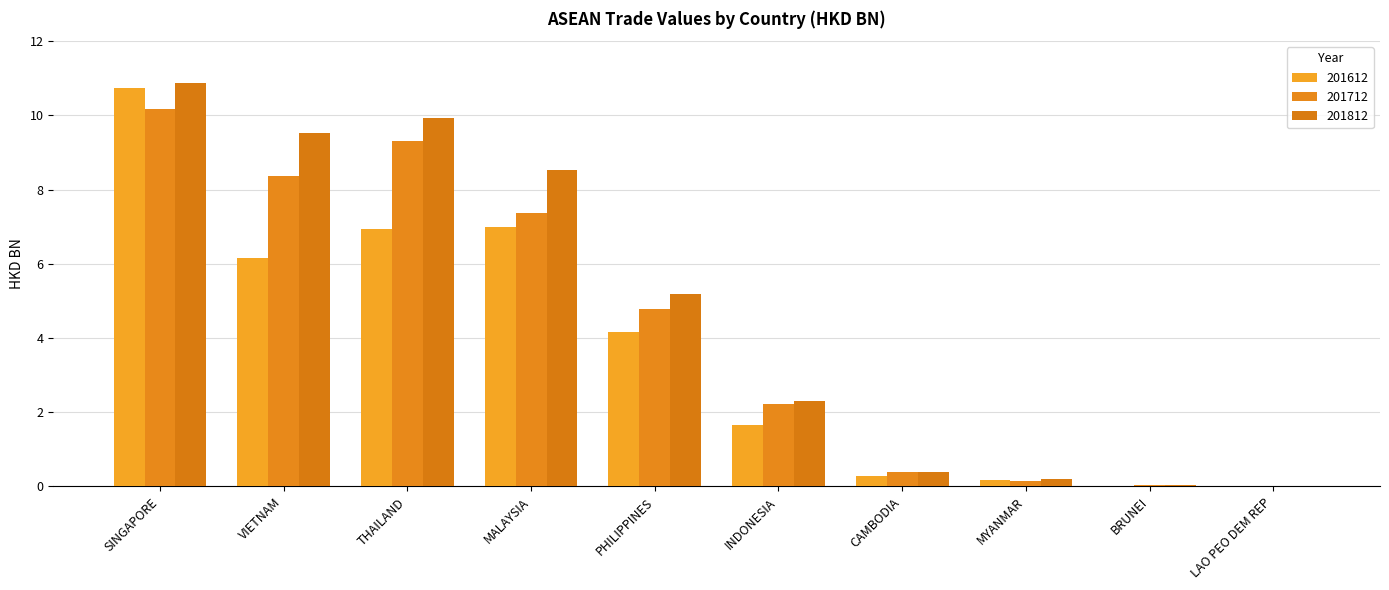

What is the highest value of the 201612 series?

10.7